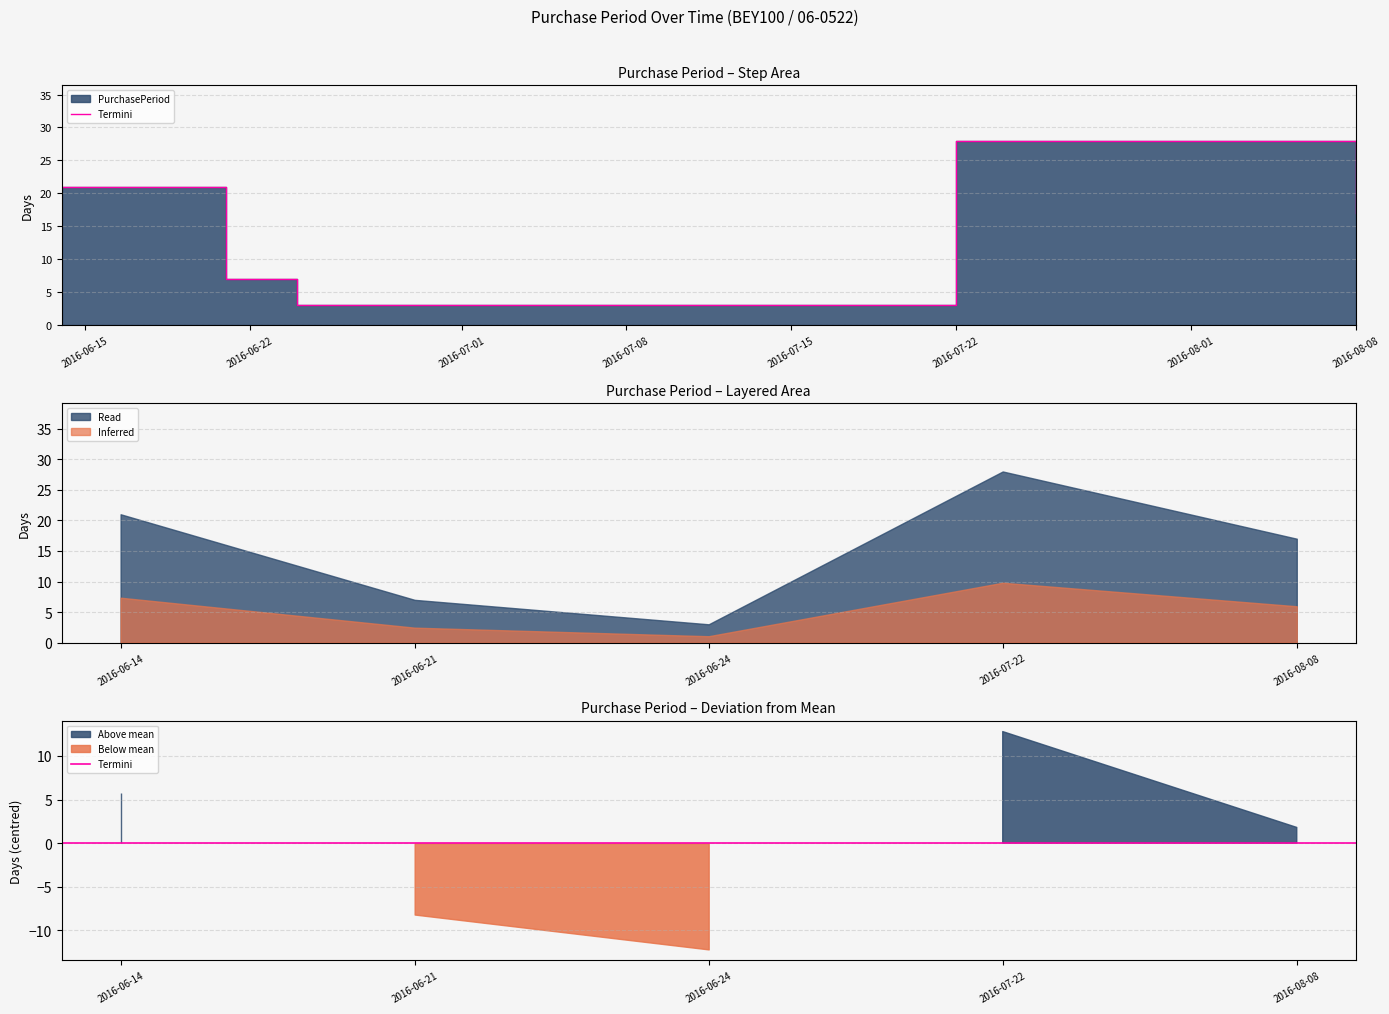

What is the difference between the maximum and minimum values?

25